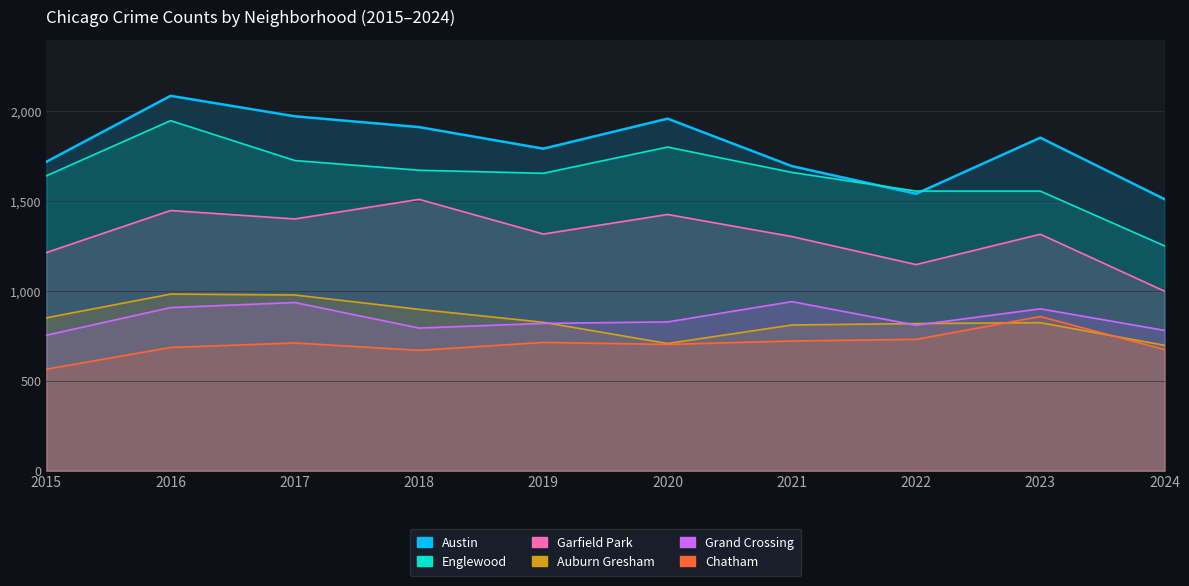

What is the spread (max minus min) of values at 2019?

1078